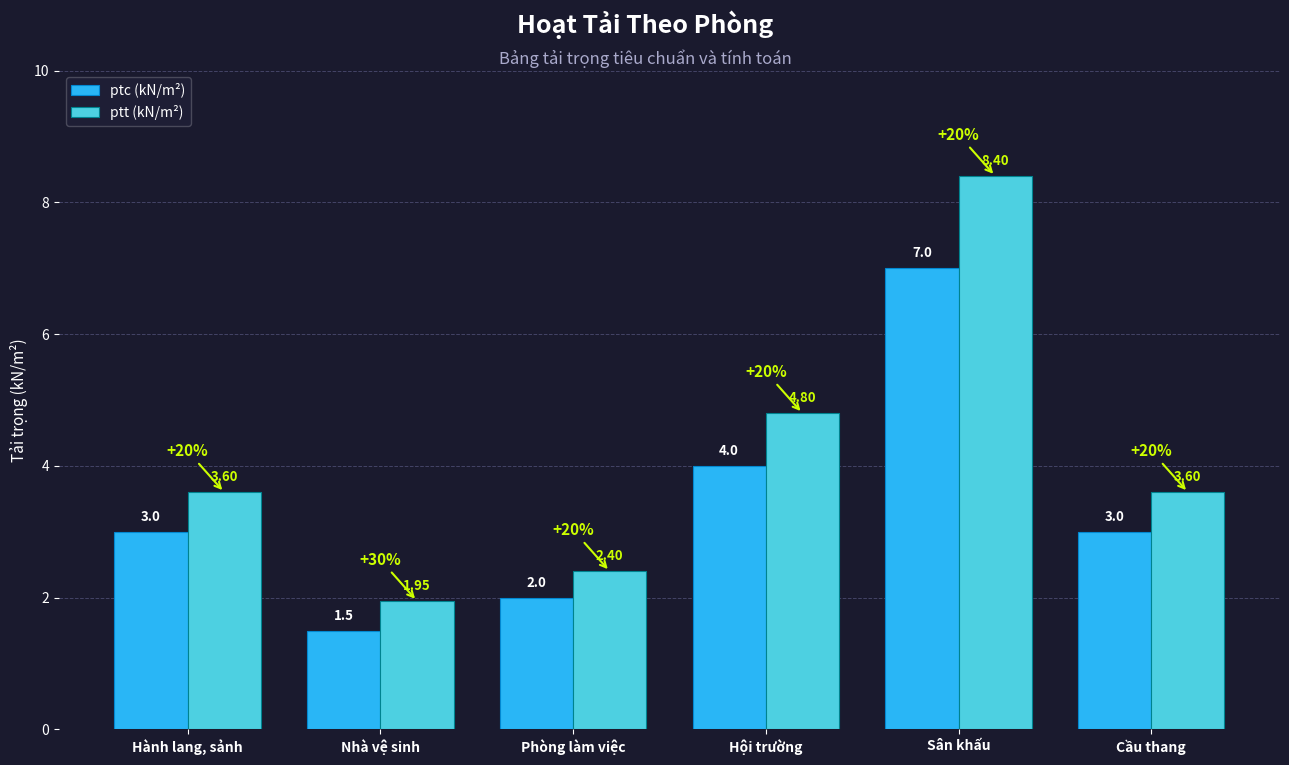

The ptt (kN/m²) series shows 3.6 at Cầu thang. True or false?

True